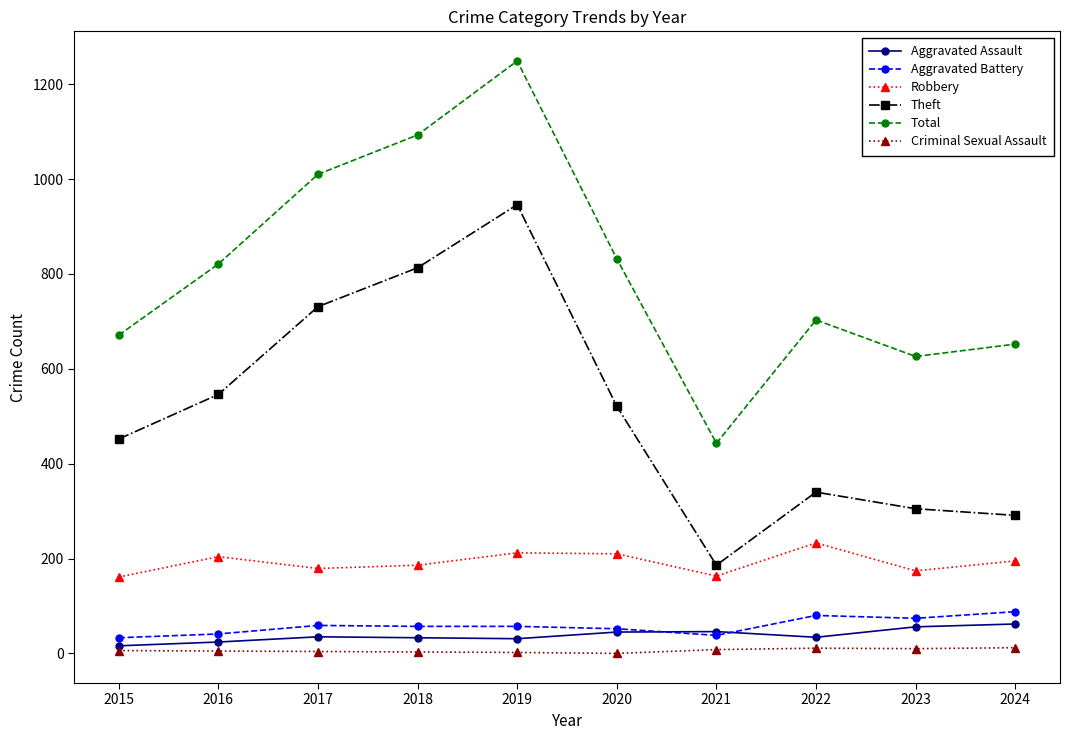

Which series changed the most between 2016 and 2023?

Theft